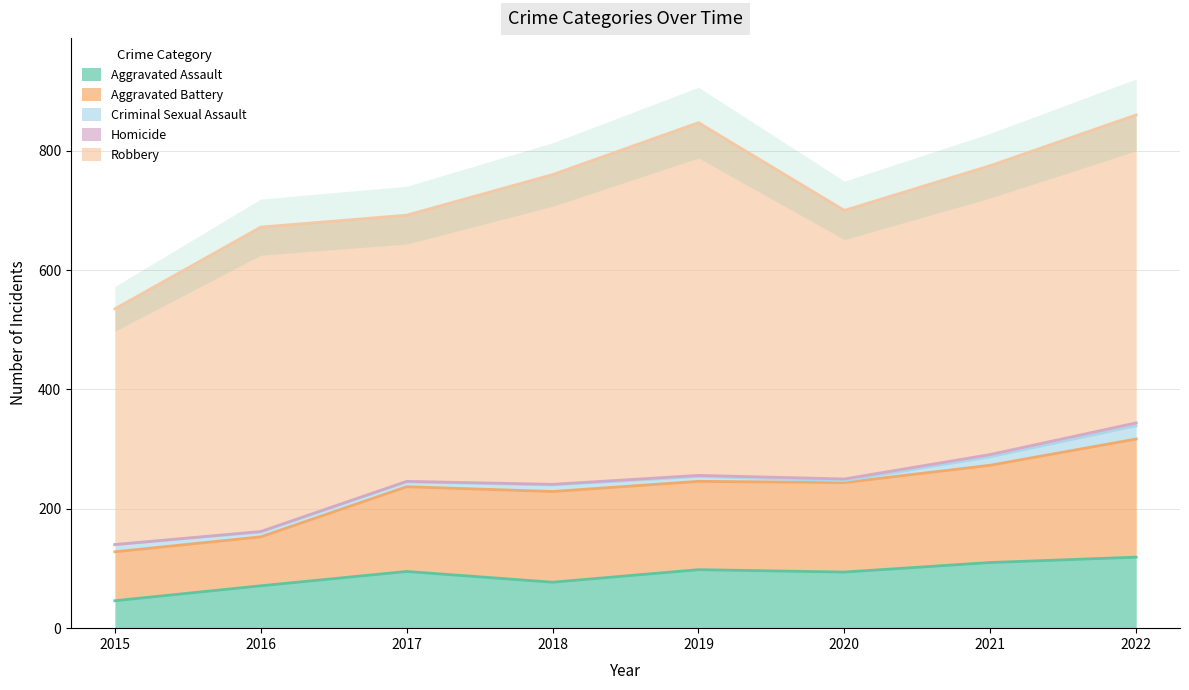

Rank the series by their maximum value, from highest to lowest.

Robbery, Aggravated Battery, Aggravated Assault, Criminal Sexual Assault, Homicide